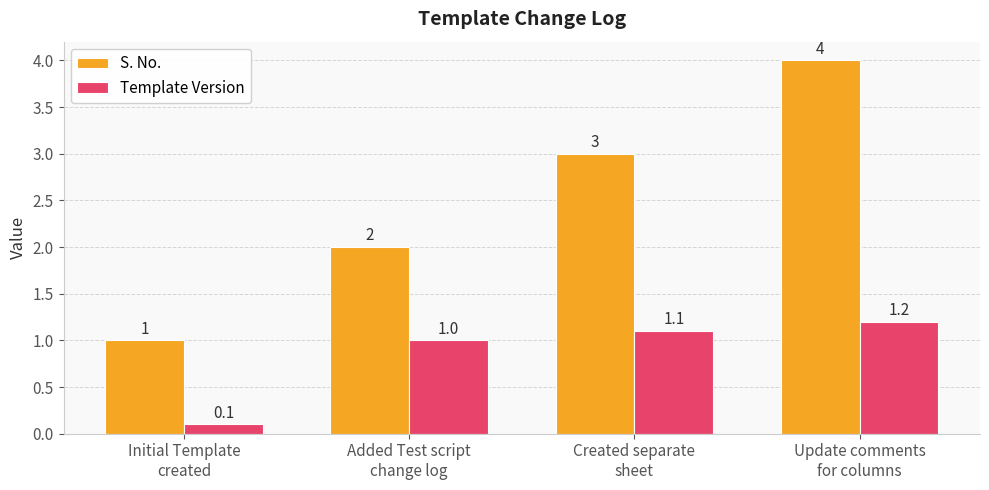

What value does the Template Version series have at Created separate
sheet?

1.1